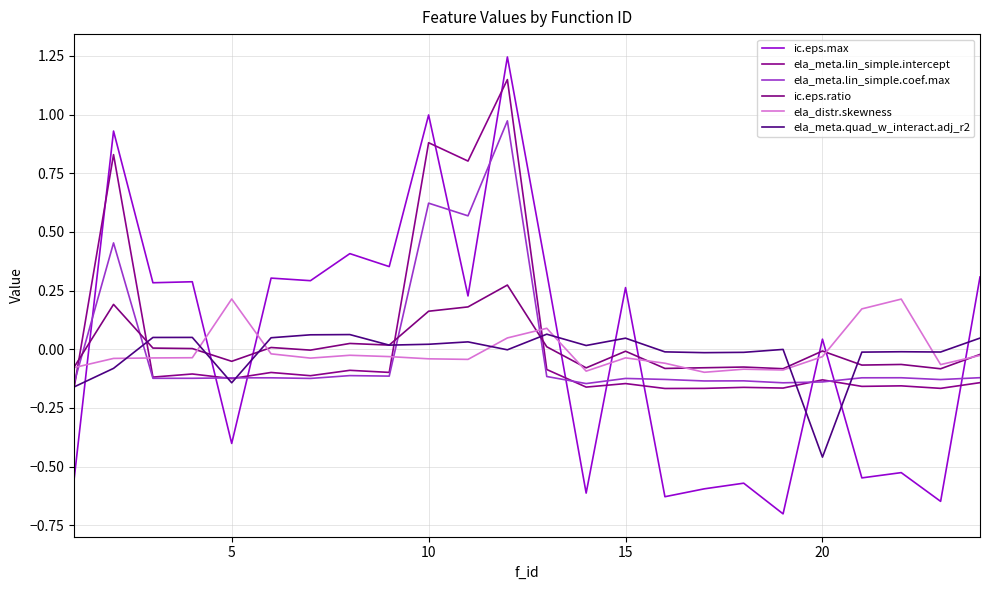

How many values in the ic.eps.max series are below 0?

10